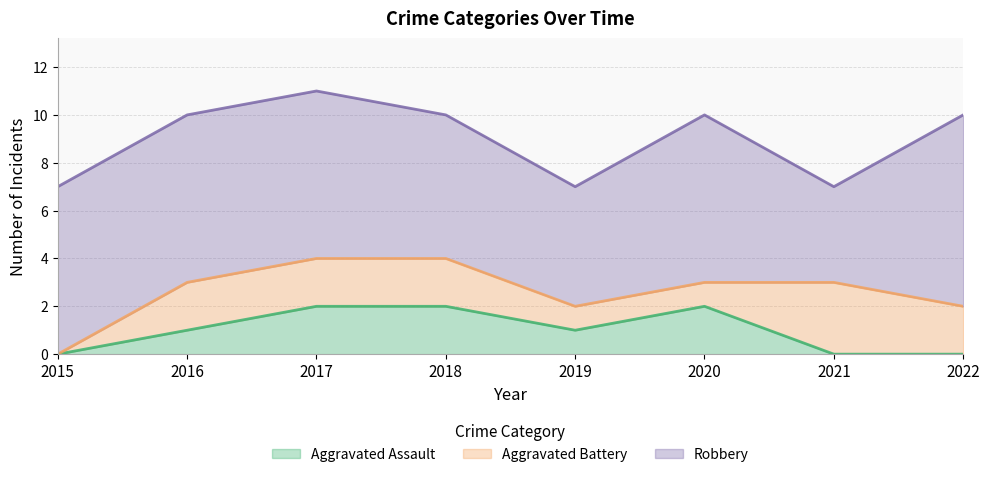

True or false: Robbery and Aggravated Battery cross at least once.

False